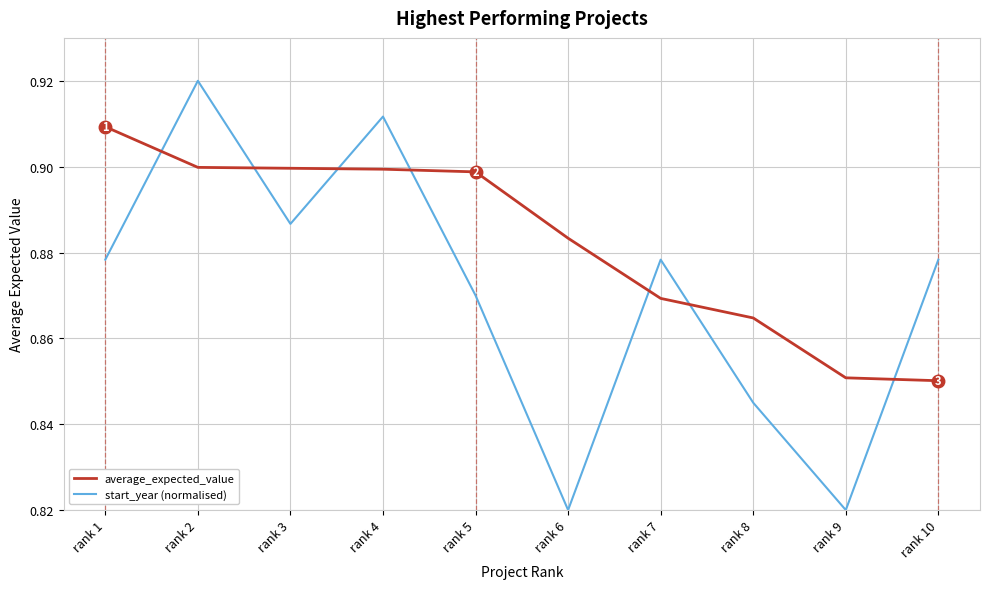

Rank the series by their average value, from highest to lowest.

average_expected_value, start_year (normalised)